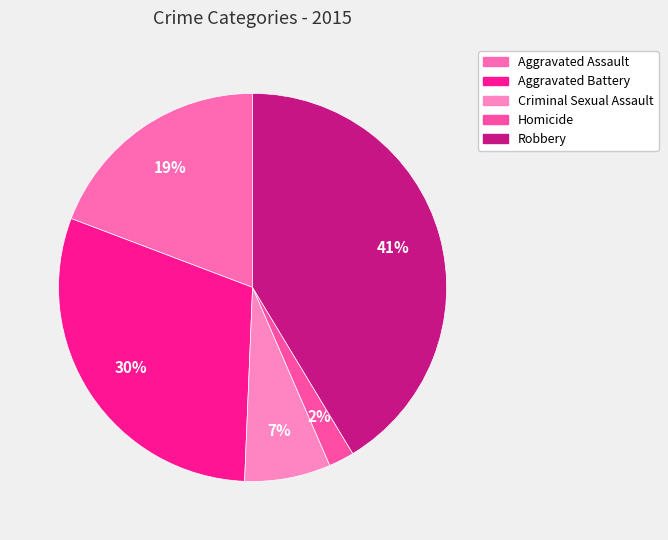

What is the largest slice in the pie chart?

Robbery